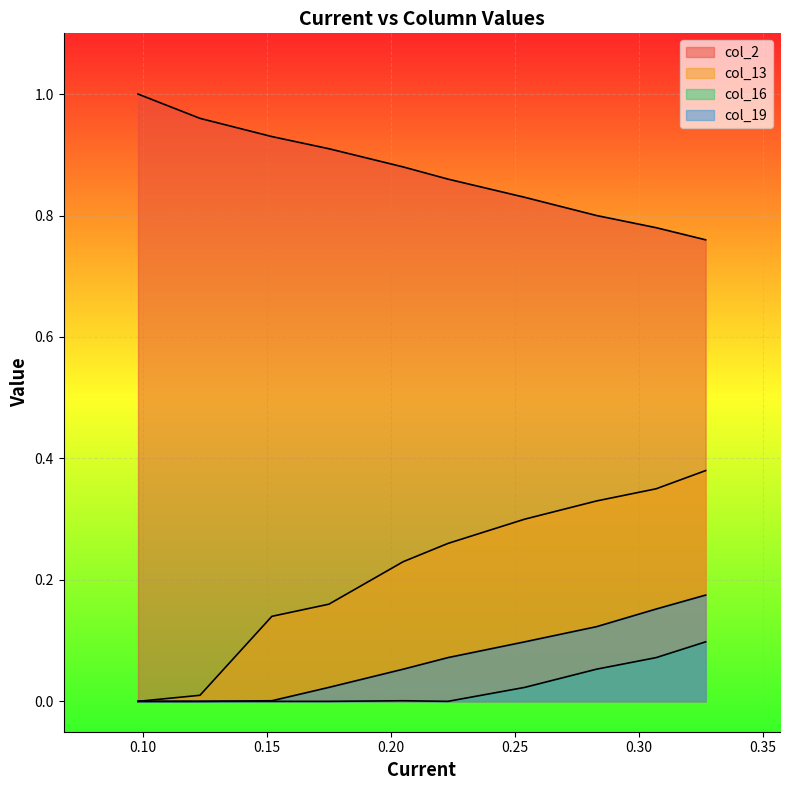

Which series has the largest total across all categories?

col_2